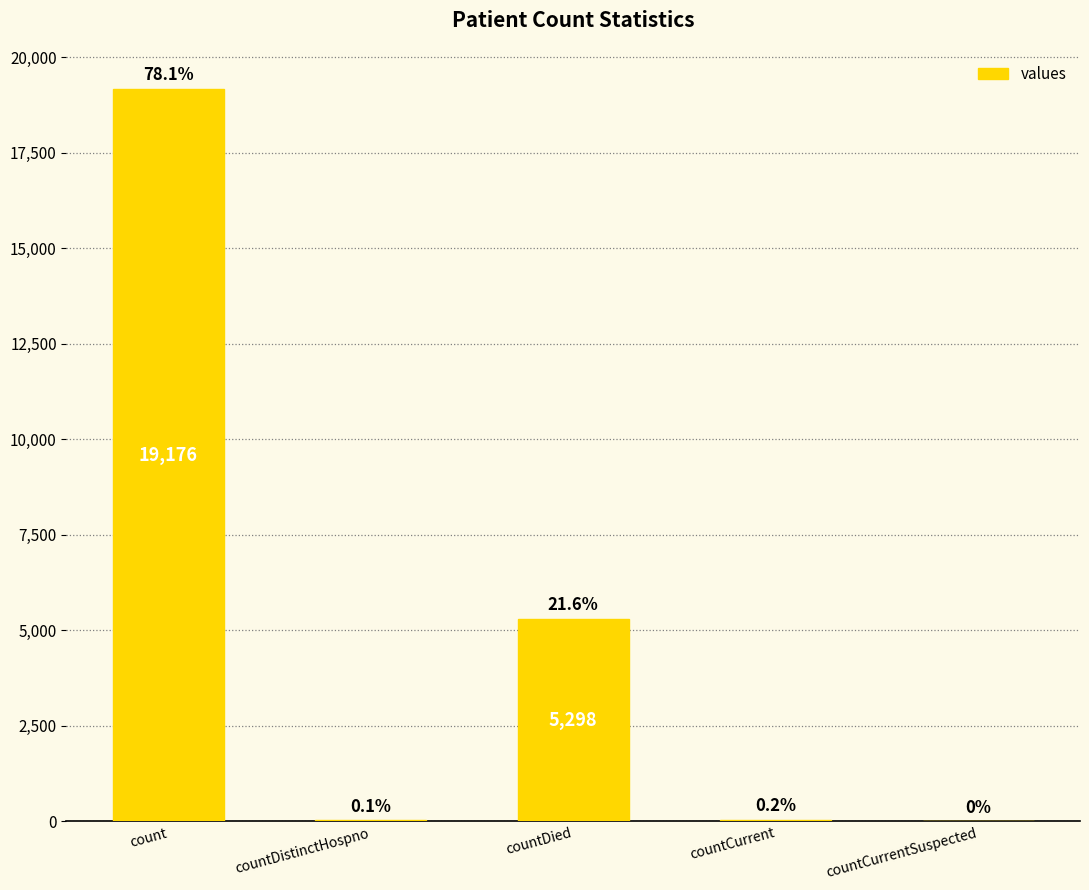

What position from the right is countCurrentSuspected?

1